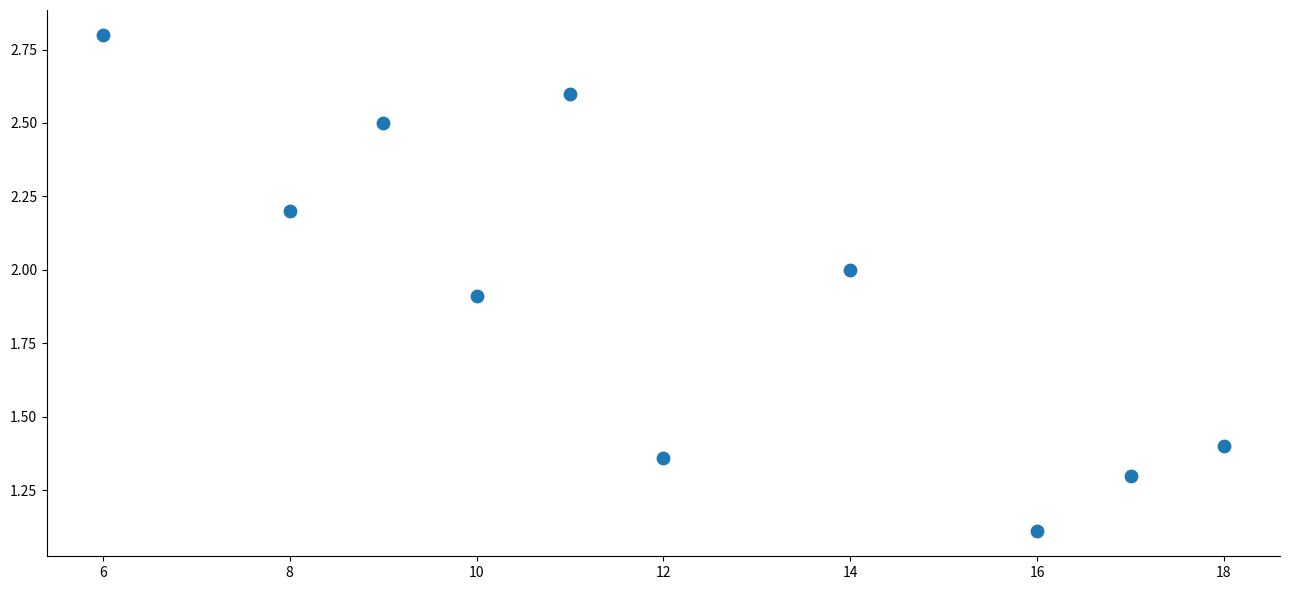

What Y value in the scatter plot is closest to 1?

1.1